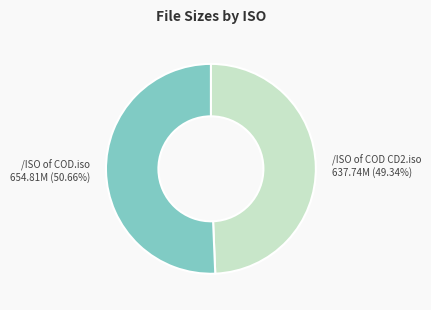

Rank the categories by value from highest to lowest.

/ISO of COD.iso, /ISO of COD CD2.iso